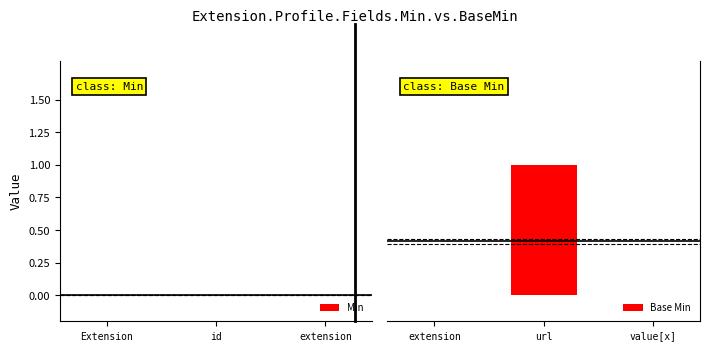

Are the bars horizontal?

No